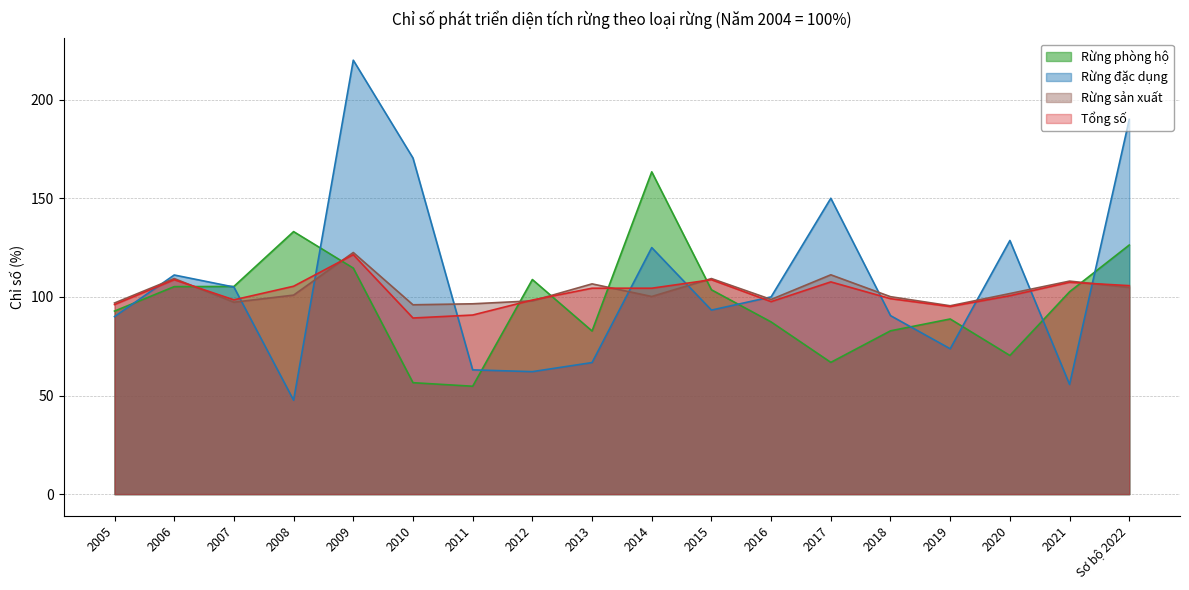

Which series has the largest range (max minus min)?

Rừng đặc dụng